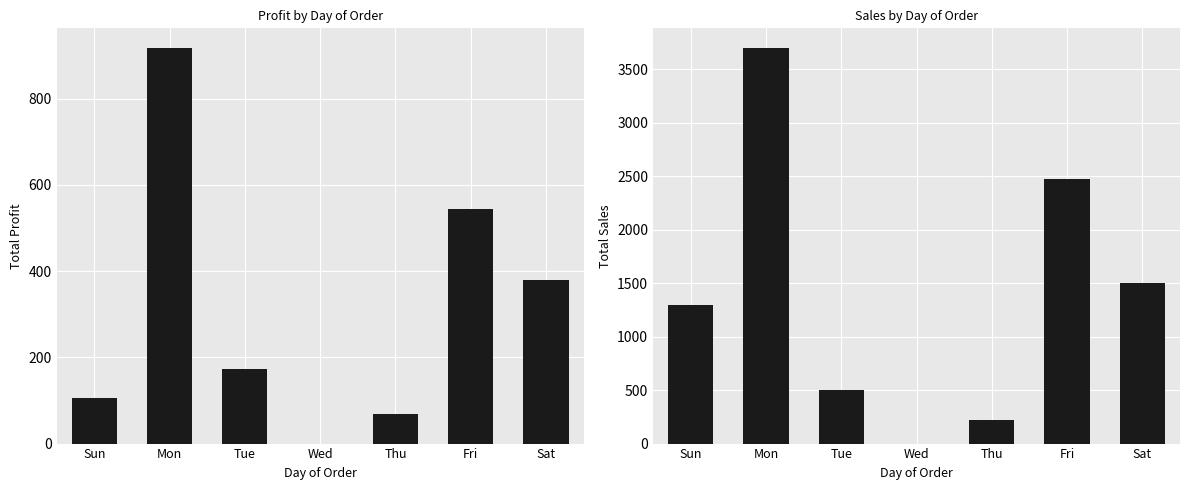

Does the chart contain any negative values?

No